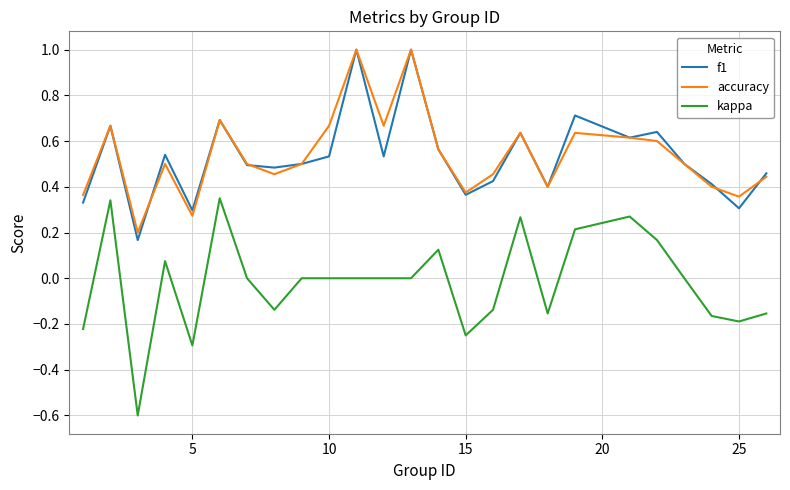

Is this an area chart (filled region under the line)?

No